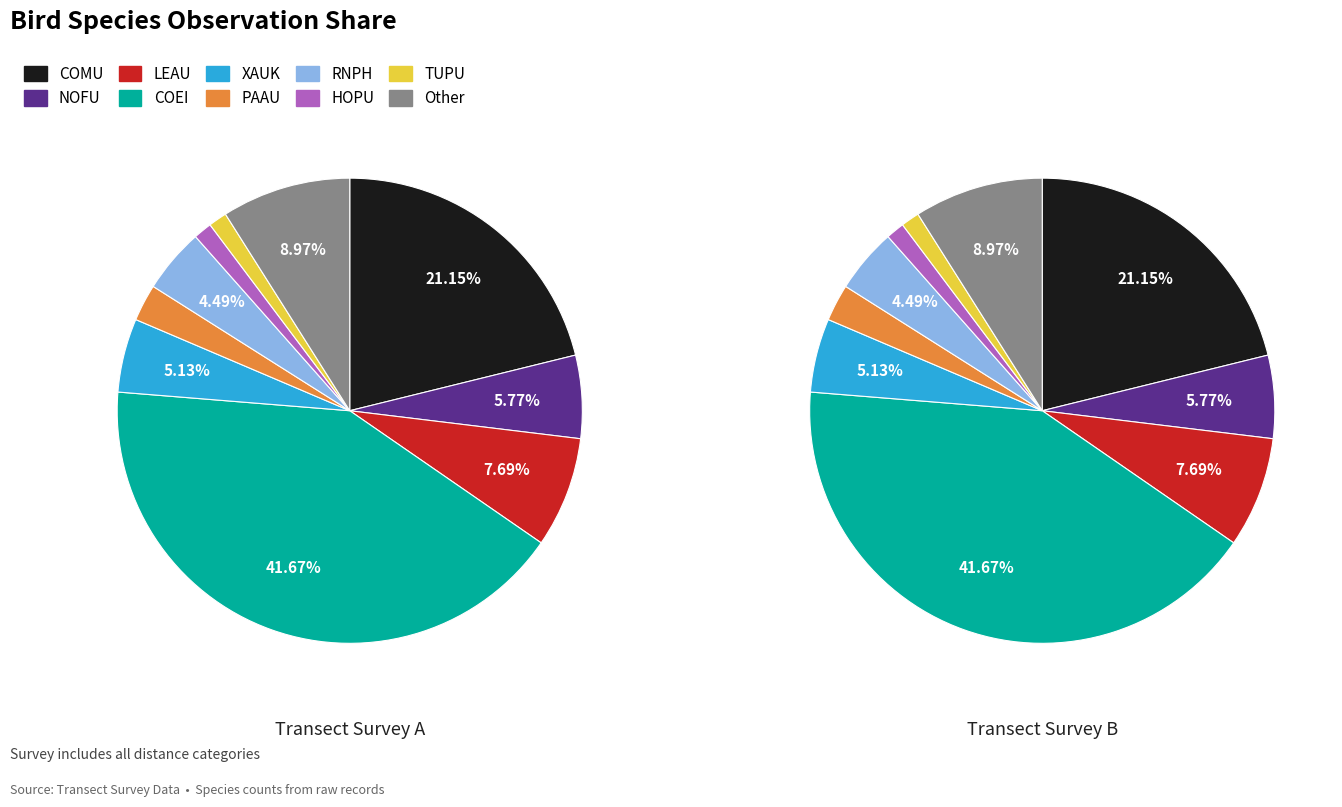

Does any single category account for the majority?

No